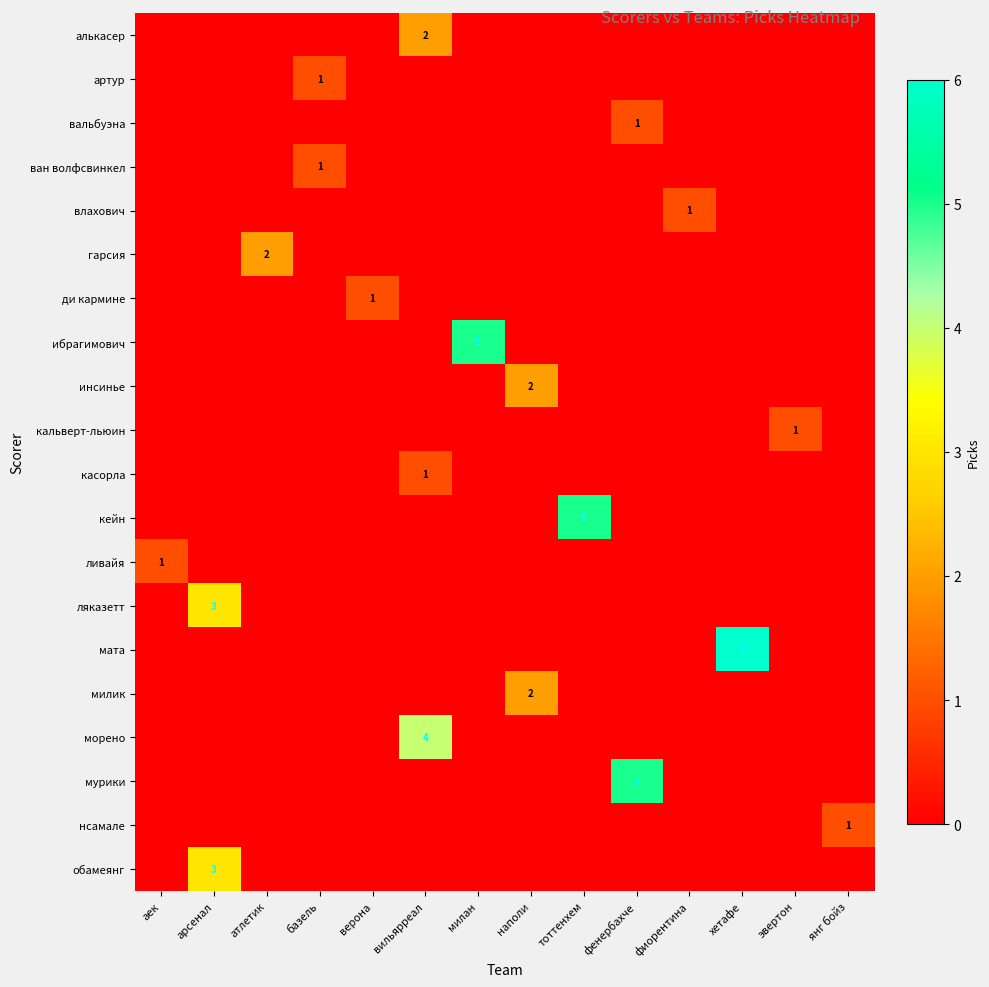

Reading left to right, what are all the values shown in this chart?

row_0: 0	0	0	0	0	2	0	0	0	0	0	0	0	0
row_1: 0	0	0	1	0	0	0	0	0	0	0	0	0	0
row_2: 0	0	0	0	0	0	0	0	0	1	0	0	0	0
row_3: 0	0	0	1	0	0	0	0	0	0	0	0	0	0
row_4: 0	0	0	0	0	0	0	0	0	0	1	0	0	0
row_5: 0	0	2	0	0	0	0	0	0	0	0	0	0	0
row_6: 0	0	0	0	1	0	0	0	0	0	0	0	0	0
row_7: 0	0	0	0	0	0	5	0	0	0	0	0	0	0
row_8: 0	0	0	0	0	0	0	2	0	0	0	0	0	0
row_9: 0	0	0	0	0	0	0	0	0	0	0	0	1	0
row_10: 0	0	0	0	0	1	0	0	0	0	0	0	0	0
row_11: 0	0	0	0	0	0	0	0	5	0	0	0	0	0
row_12: 1	0	0	0	0	0	0	0	0	0	0	0	0	0
row_13: 0	3	0	0	0	0	0	0	0	0	0	0	0	0
row_14: 0	0	0	0	0	0	0	0	0	0	0	6	0	0
row_15: 0	0	0	0	0	0	0	2	0	0	0	0	0	0
row_16: 0	0	0	0	0	4	0	0	0	0	0	0	0	0
row_17: 0	0	0	0	0	0	0	0	0	5	0	0	0	0
row_18: 0	0	0	0	0	0	0	0	0	0	0	0	0	1
row_19: 0	3	0	0	0	0	0	0	0	0	0	0	0	0